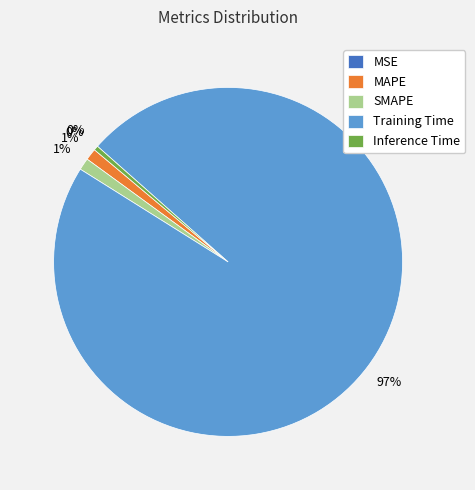

Does SMAPE represent more than half of the total?

No